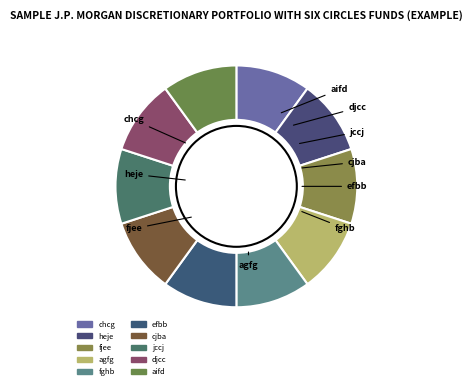

What is the change in value from chcg to fghb?

-298